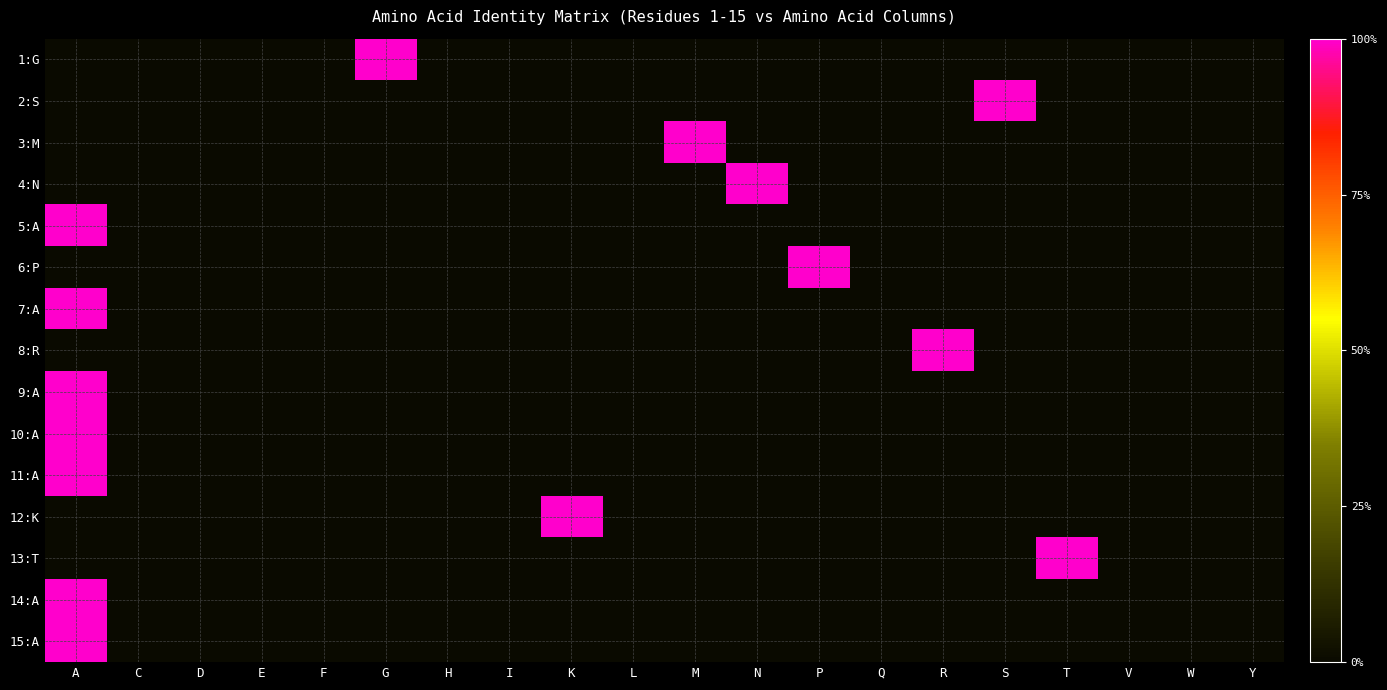

Reading left to right, extract all data points from this chart.

1:G: A=0	C=0	D=0	E=0	F=0	G=1	H=0	I=0	K=0	L=0	M=0	N=0	P=0	Q=0	R=0	S=0	T=0	V=0	W=0	Y=0
2:S: A=0	C=0	D=0	E=0	F=0	G=0	H=0	I=0	K=0	L=0	M=0	N=0	P=0	Q=0	R=0	S=1	T=0	V=0	W=0	Y=0
3:M: A=0	C=0	D=0	E=0	F=0	G=0	H=0	I=0	K=0	L=0	M=1	N=0	P=0	Q=0	R=0	S=0	T=0	V=0	W=0	Y=0
4:N: A=0	C=0	D=0	E=0	F=0	G=0	H=0	I=0	K=0	L=0	M=0	N=1	P=0	Q=0	R=0	S=0	T=0	V=0	W=0	Y=0
5:A: A=1	C=0	D=0	E=0	F=0	G=0	H=0	I=0	K=0	L=0	M=0	N=0	P=0	Q=0	R=0	S=0	T=0	V=0	W=0	Y=0
6:P: A=0	C=0	D=0	E=0	F=0	G=0	H=0	I=0	K=0	L=0	M=0	N=0	P=1	Q=0	R=0	S=0	T=0	V=0	W=0	Y=0
7:A: A=1	C=0	D=0	E=0	F=0	G=0	H=0	I=0	K=0	L=0	M=0	N=0	P=0	Q=0	R=0	S=0	T=0	V=0	W=0	Y=0
8:R: A=0	C=0	D=0	E=0	F=0	G=0	H=0	I=0	K=0	L=0	M=0	N=0	P=0	Q=0	R=1	S=0	T=0	V=0	W=0	Y=0
9:A: A=1	C=0	D=0	E=0	F=0	G=0	H=0	I=0	K=0	L=0	M=0	N=0	P=0	Q=0	R=0	S=0	T=0	V=0	W=0	Y=0
10:A: A=1	C=0	D=0	E=0	F=0	G=0	H=0	I=0	K=0	L=0	M=0	N=0	P=0	Q=0	R=0	S=0	T=0	V=0	W=0	Y=0
11:A: A=1	C=0	D=0	E=0	F=0	G=0	H=0	I=0	K=0	L=0	M=0	N=0	P=0	Q=0	R=0	S=0	T=0	V=0	W=0	Y=0
12:K: A=0	C=0	D=0	E=0	F=0	G=0	H=0	I=0	K=1	L=0	M=0	N=0	P=0	Q=0	R=0	S=0	T=0	V=0	W=0	Y=0
13:T: A=0	C=0	D=0	E=0	F=0	G=0	H=0	I=0	K=0	L=0	M=0	N=0	P=0	Q=0	R=0	S=0	T=1	V=0	W=0	Y=0
14:A: A=1	C=0	D=0	E=0	F=0	G=0	H=0	I=0	K=0	L=0	M=0	N=0	P=0	Q=0	R=0	S=0	T=0	V=0	W=0	Y=0
15:A: A=1	C=0	D=0	E=0	F=0	G=0	H=0	I=0	K=0	L=0	M=0	N=0	P=0	Q=0	R=0	S=0	T=0	V=0	W=0	Y=0